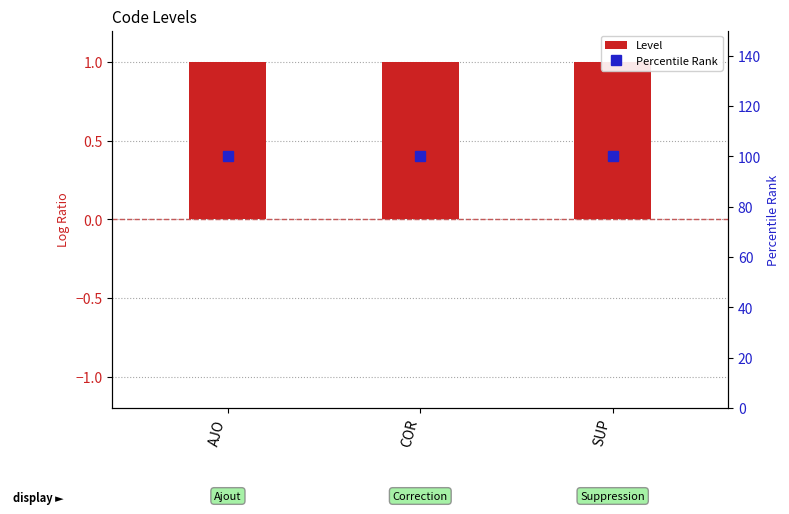

At which category is the sum across all series the highest?

AJO